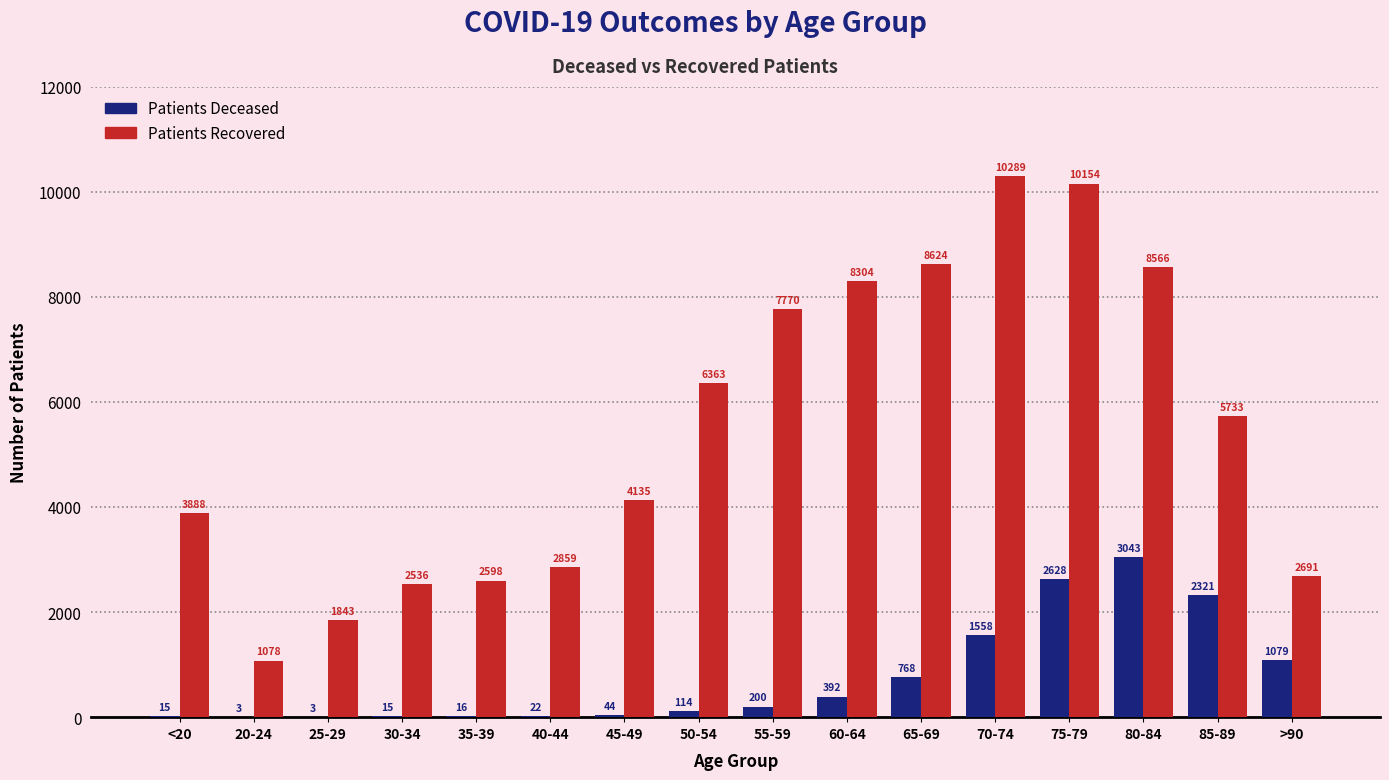

How many groups of bars are there?

16